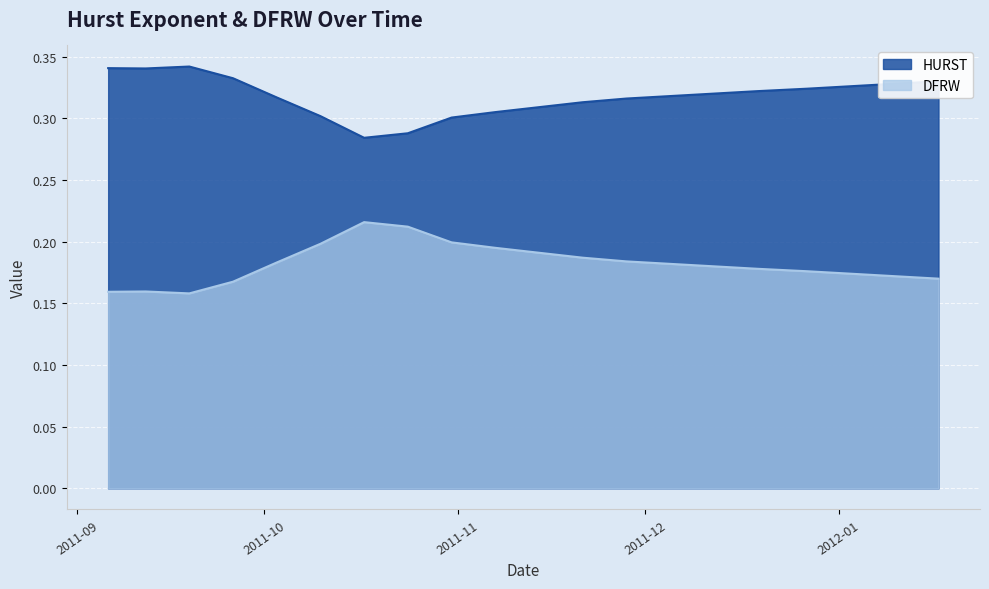

Reading right to left, extract all data points from this chart.

HURST: 0.3	0.3	0.3	0.3	0.3	0.3	0.3	0.3	0.3	0.3	0.3	0.3	0.3	0.3	0.3	0.3	0.3	0.3	0.3	0.3
DFRW: 0.2	0.2	0.2	0.2	0.2	0.2	0.2	0.2	0.2	0.2	0.2	0.2	0.2	0.2	0.2	0.2	0.2	0.2	0.2	0.2